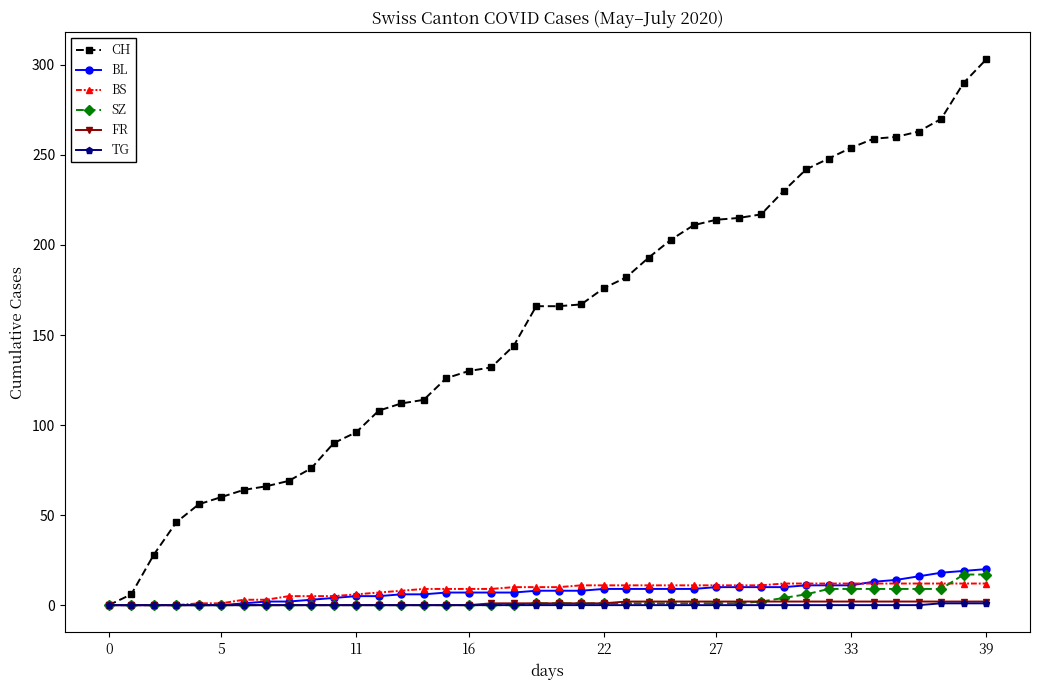

What is the sum of all CH values?

6252